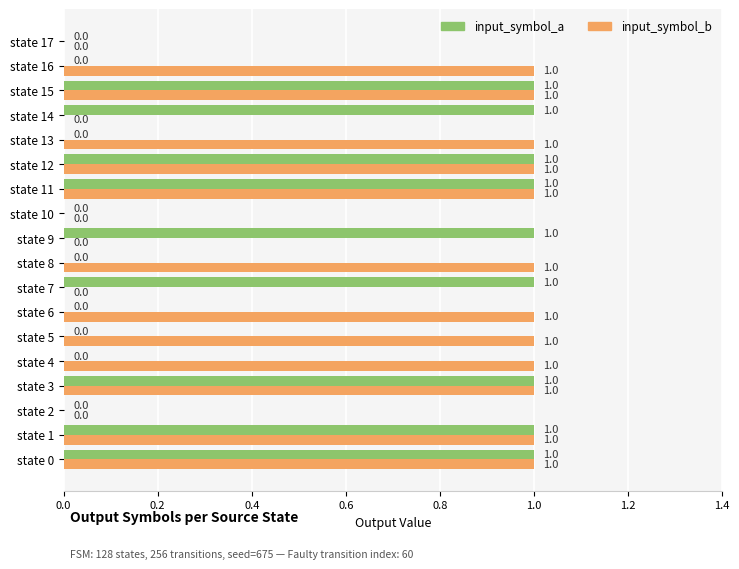

What is the sum of all input_symbol_b values?

12